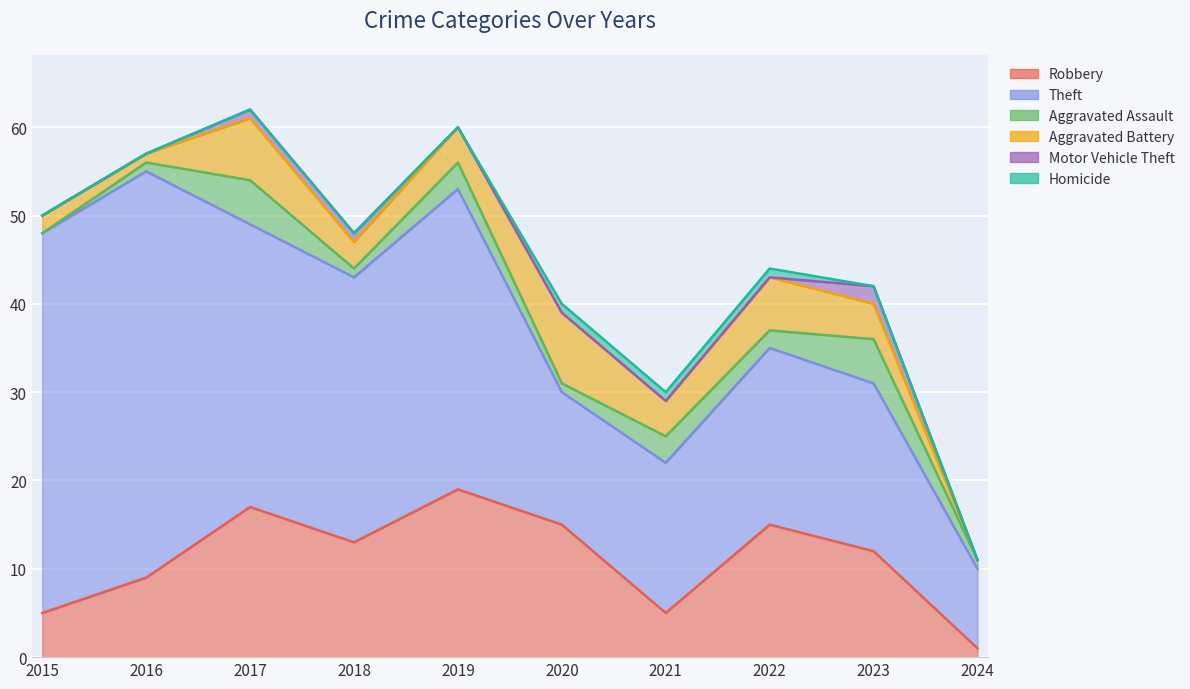

At which label does Motor Vehicle Theft reach its peak?

2023